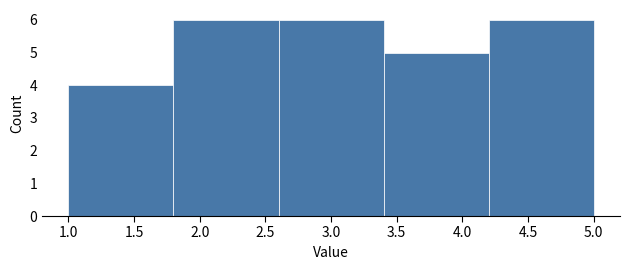

Reading left to right, list every bar in this chart as the range it spans on the x-axis followed by its height. The values are not printed on the chart, so give them approximately, as read against the axis.

1.0 to 1.8: 4
1.8 to 2.6: 6
2.6 to 3.4: 6
3.4 to 4.2: 5
4.2 to 5.0: 6